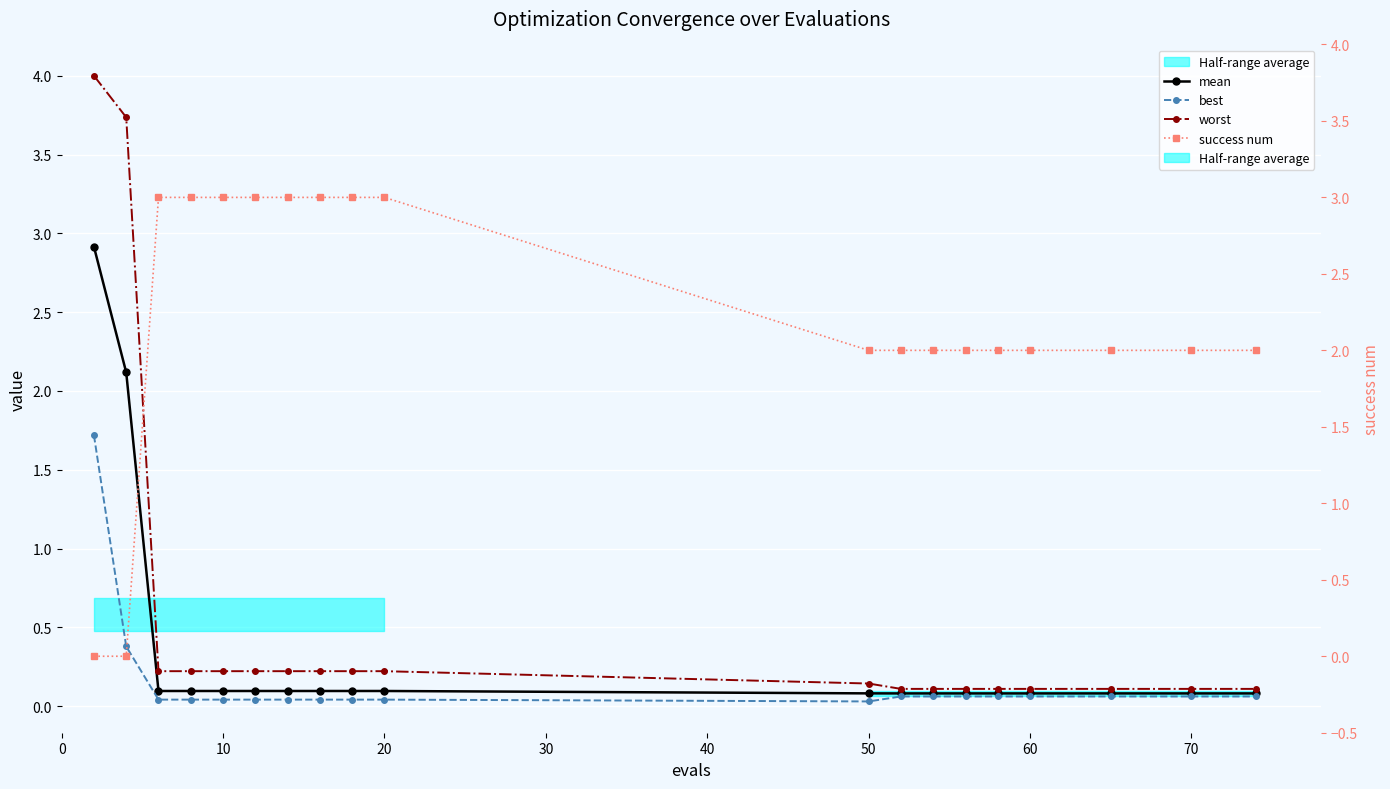

Between 70 and 50, which is larger?

70